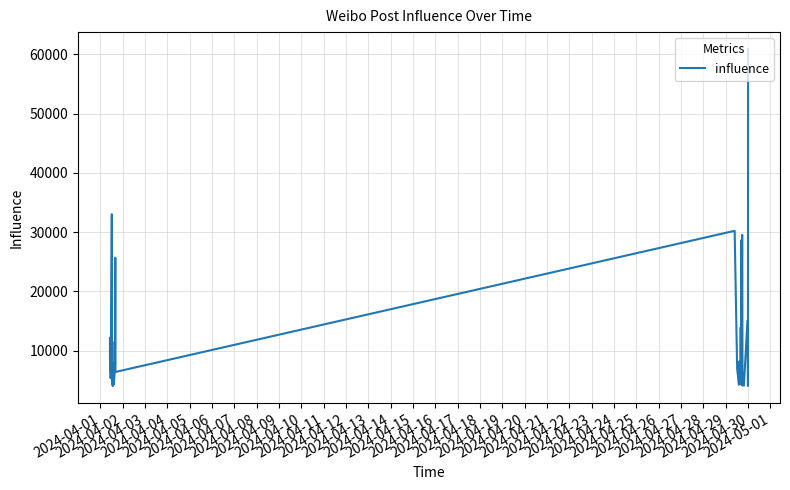

What is the maximum value shown in the chart?

60919